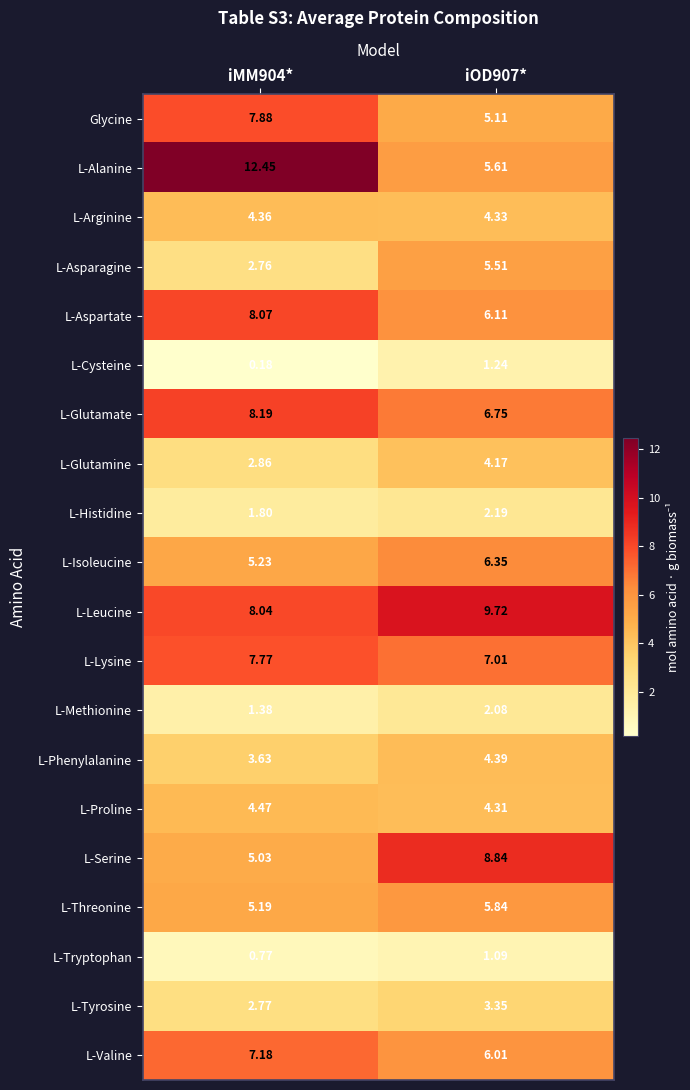

Which series changed the most between iMM904* and iOD907*?

L-Alanine